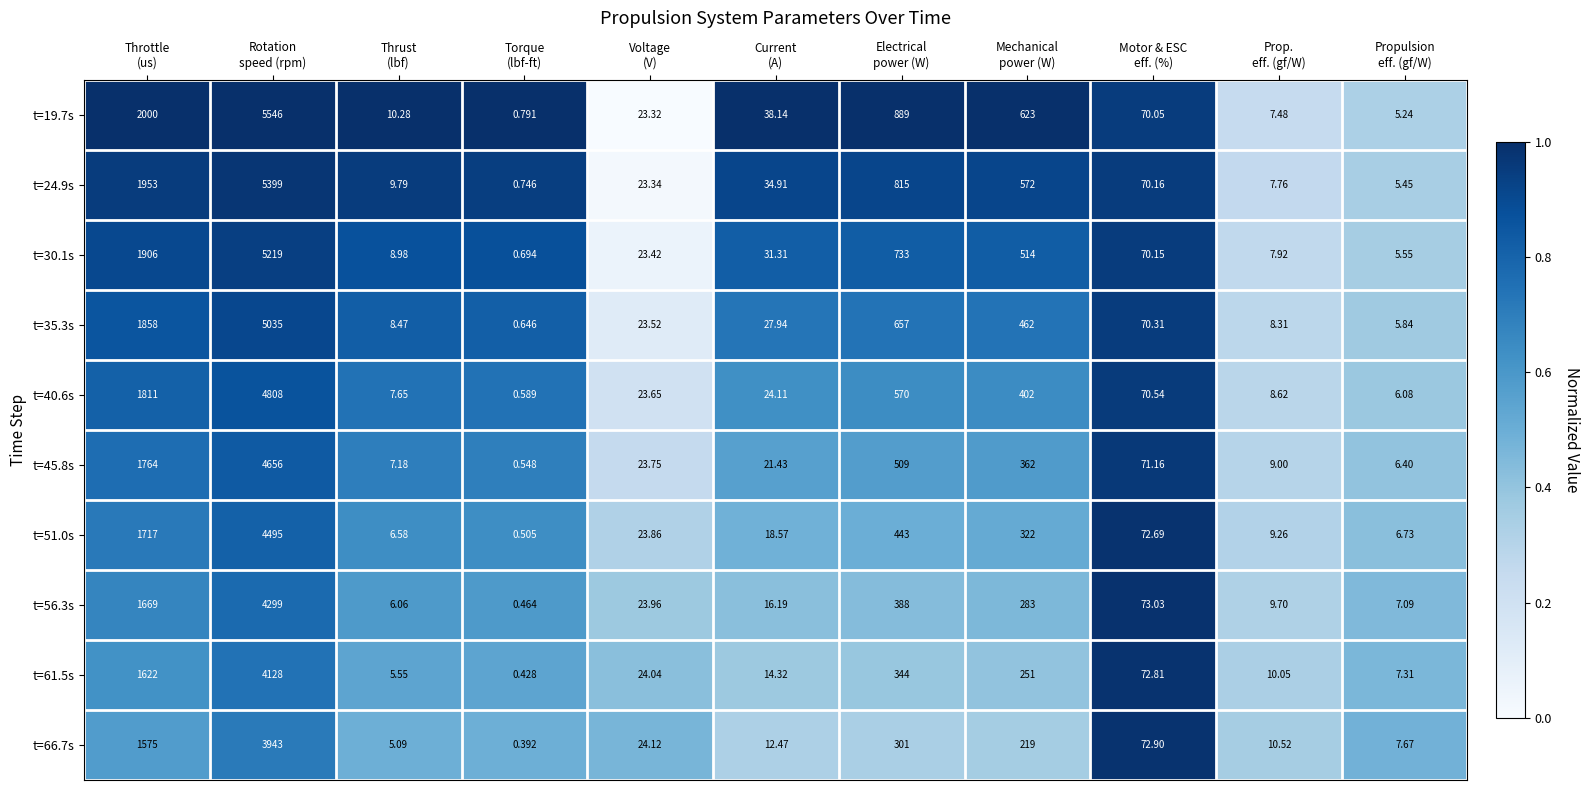

What is the spread (max minus min) of values at Propulsion
eff. (gf/W)?

2.4